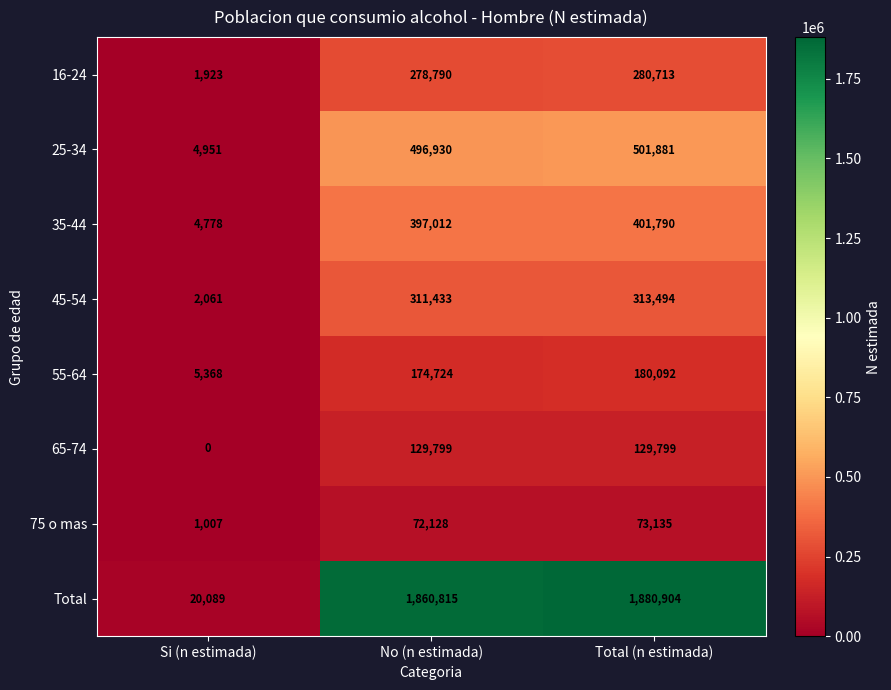

At which category is the sum across all series the highest?

Total (n estimada)